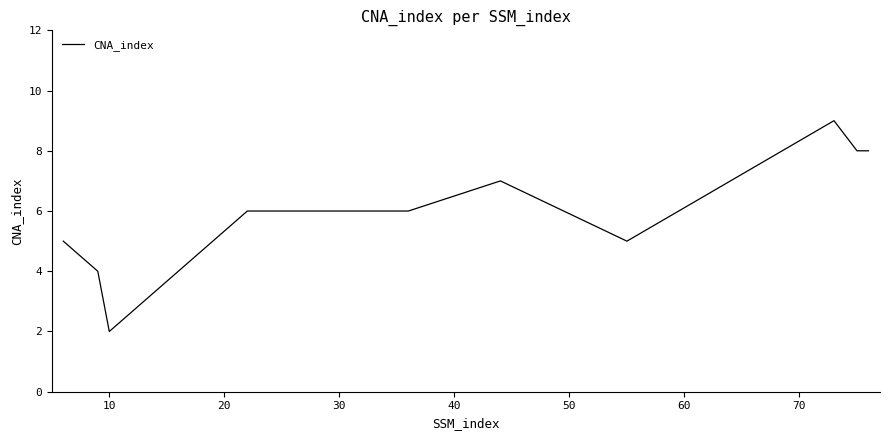

What is the greatest value displayed?

9